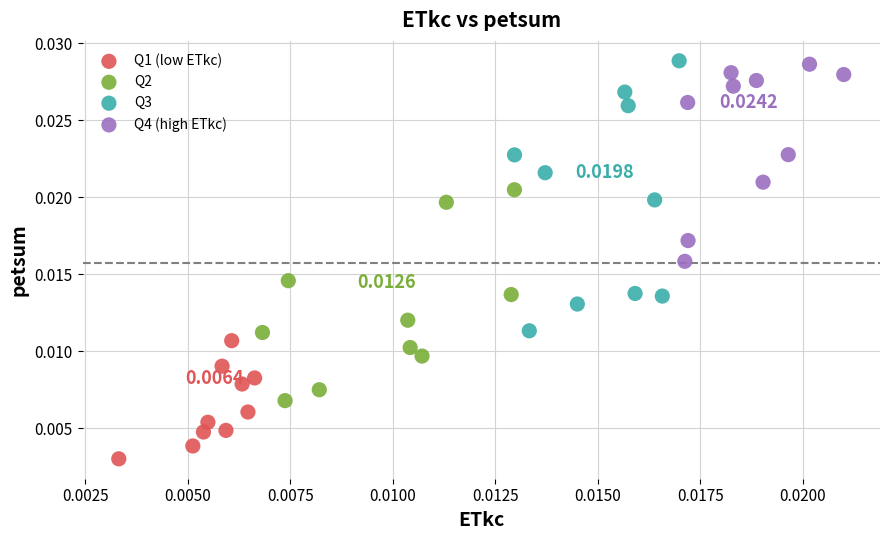

Which series has the largest Y range (max minus min)?

Q3